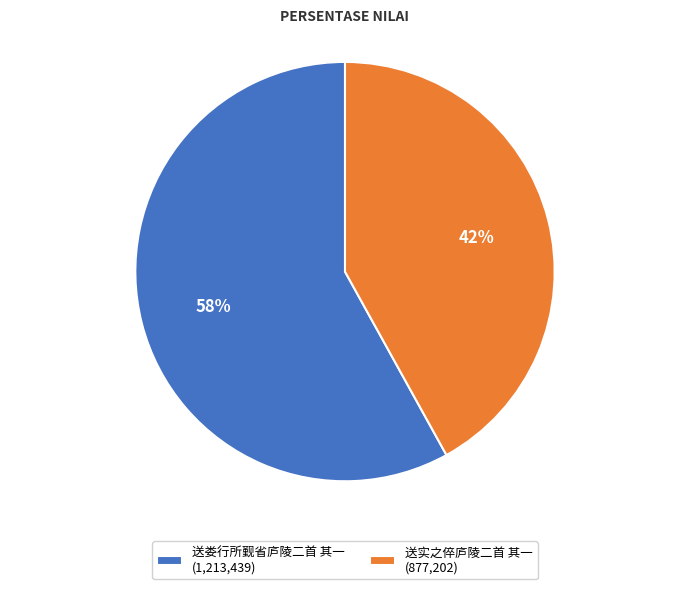

Which category has the biggest portion of the pie?

送娄行所觐省庐陵二首 其一